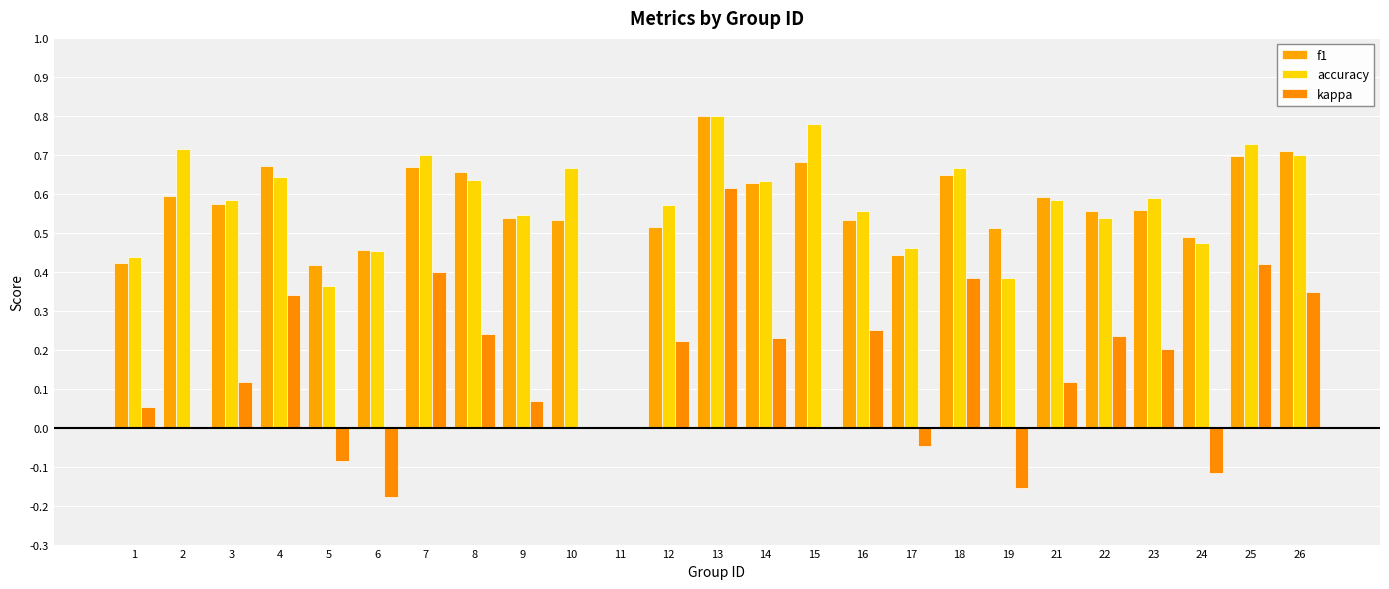

Are the bars grouped side by side (vs. stacked)?

Yes